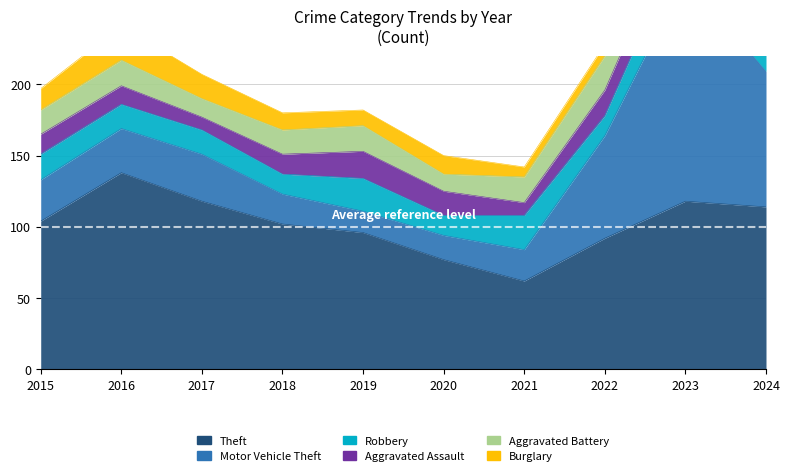

The value of Aggravated Battery at 2020 is 12. True or false?

True